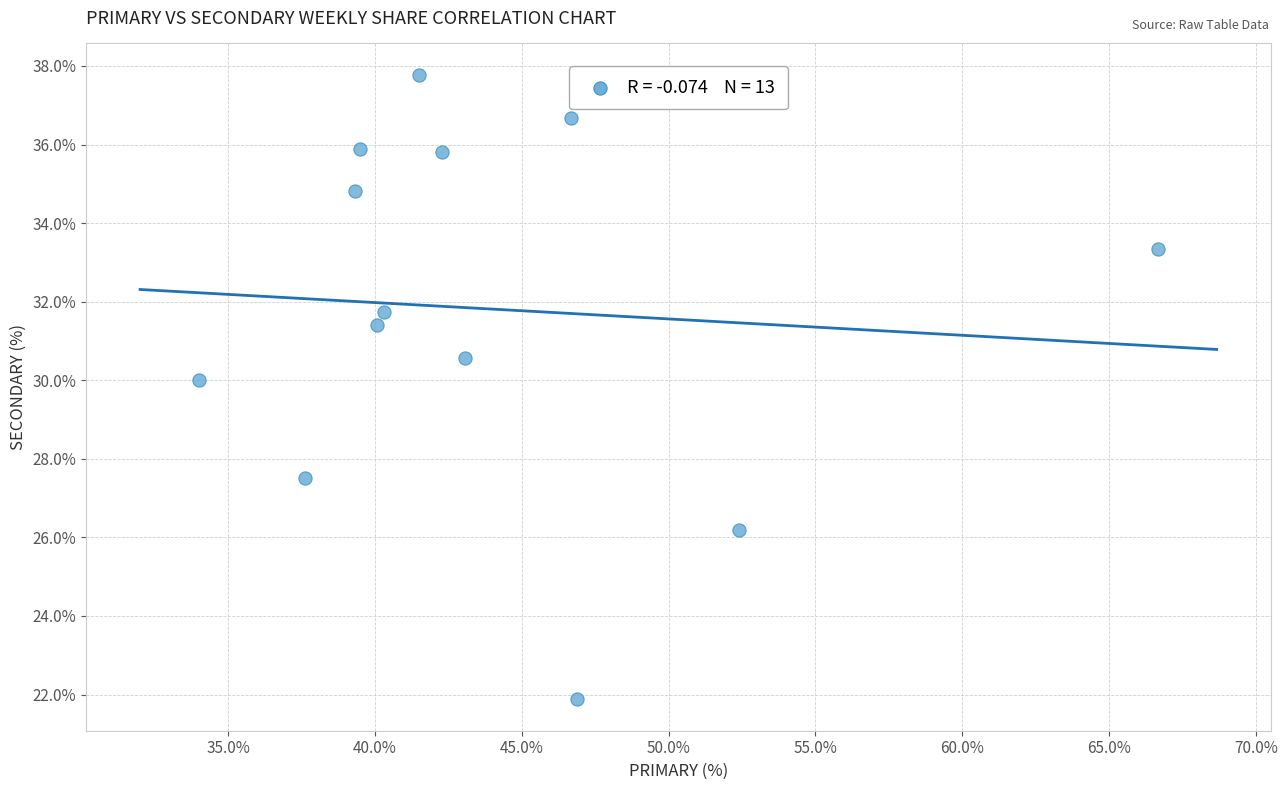

What Y value in the scatter plot is closest to 29?

30.0